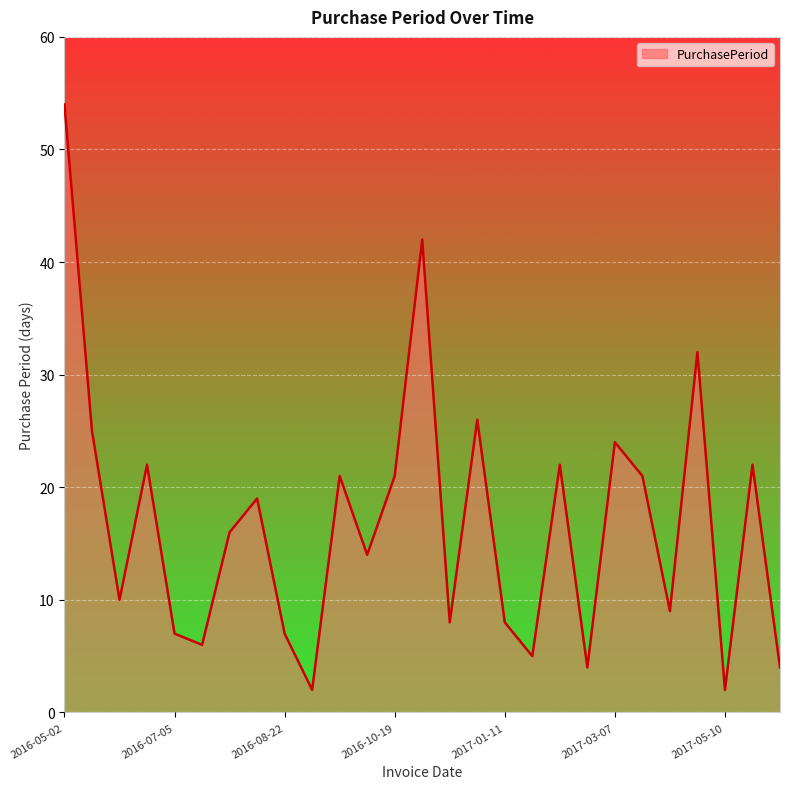

What is the difference between the maximum and minimum values?

52